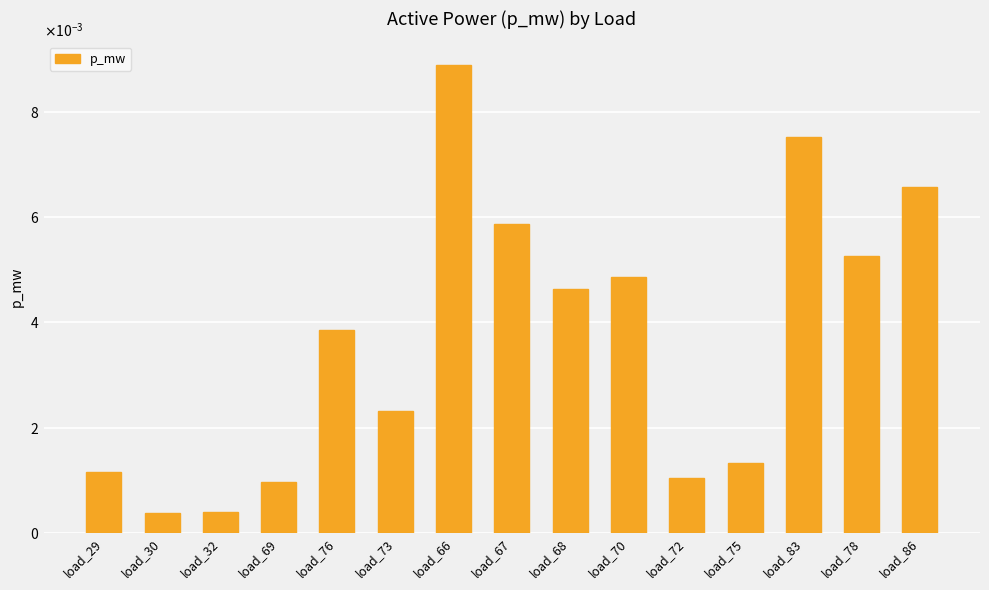

Are the bars grouped side by side (vs. stacked)?

No